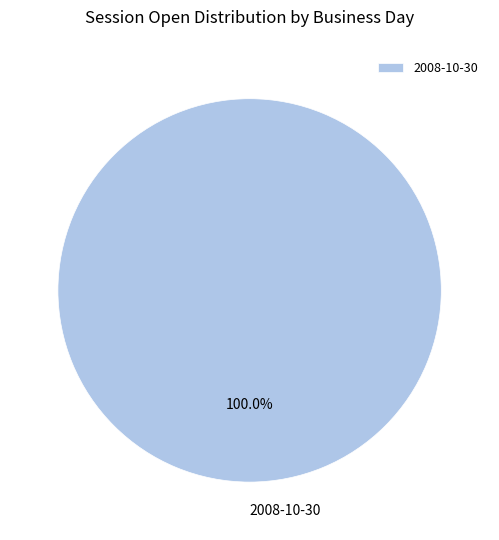

Rank the categories by value from highest to lowest.

2008-10-30